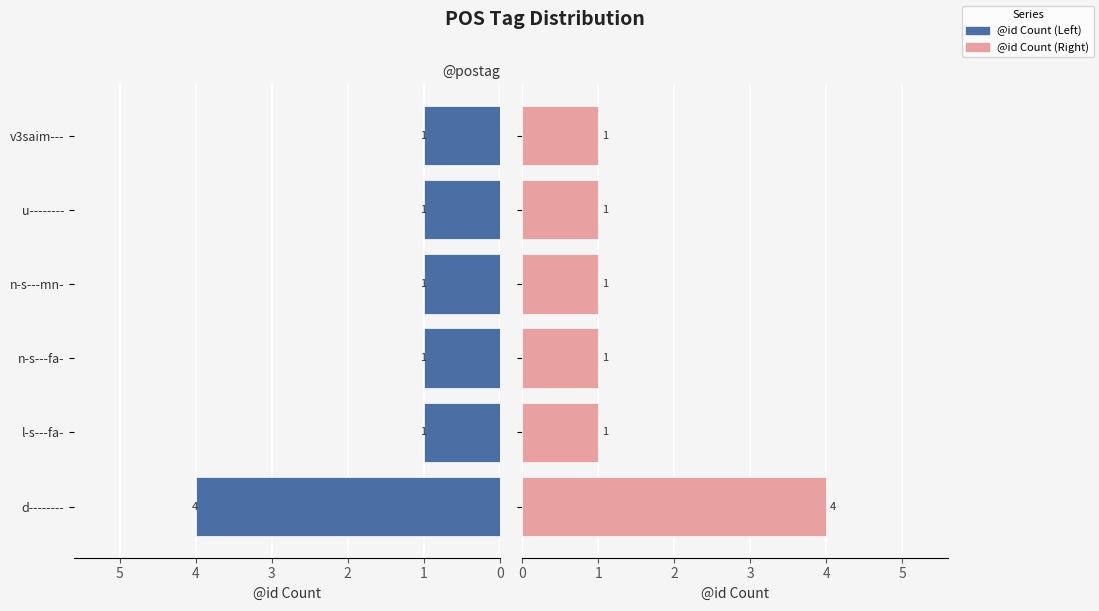

At n-s---mn-, list the series in order from largest to smallest.

@id Count (Left), @id Count (Right)